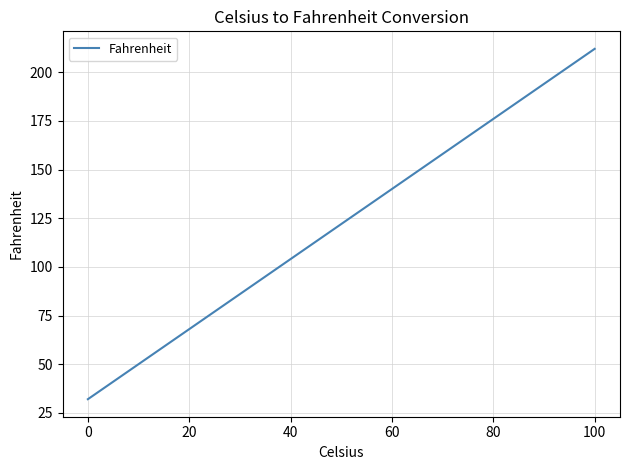

Reading left to right, transcribe all the data shown in this chart.

32	41	50	59	68	77	86	95	104	113	122	131	140	149	158	167	176	185	194	203	212